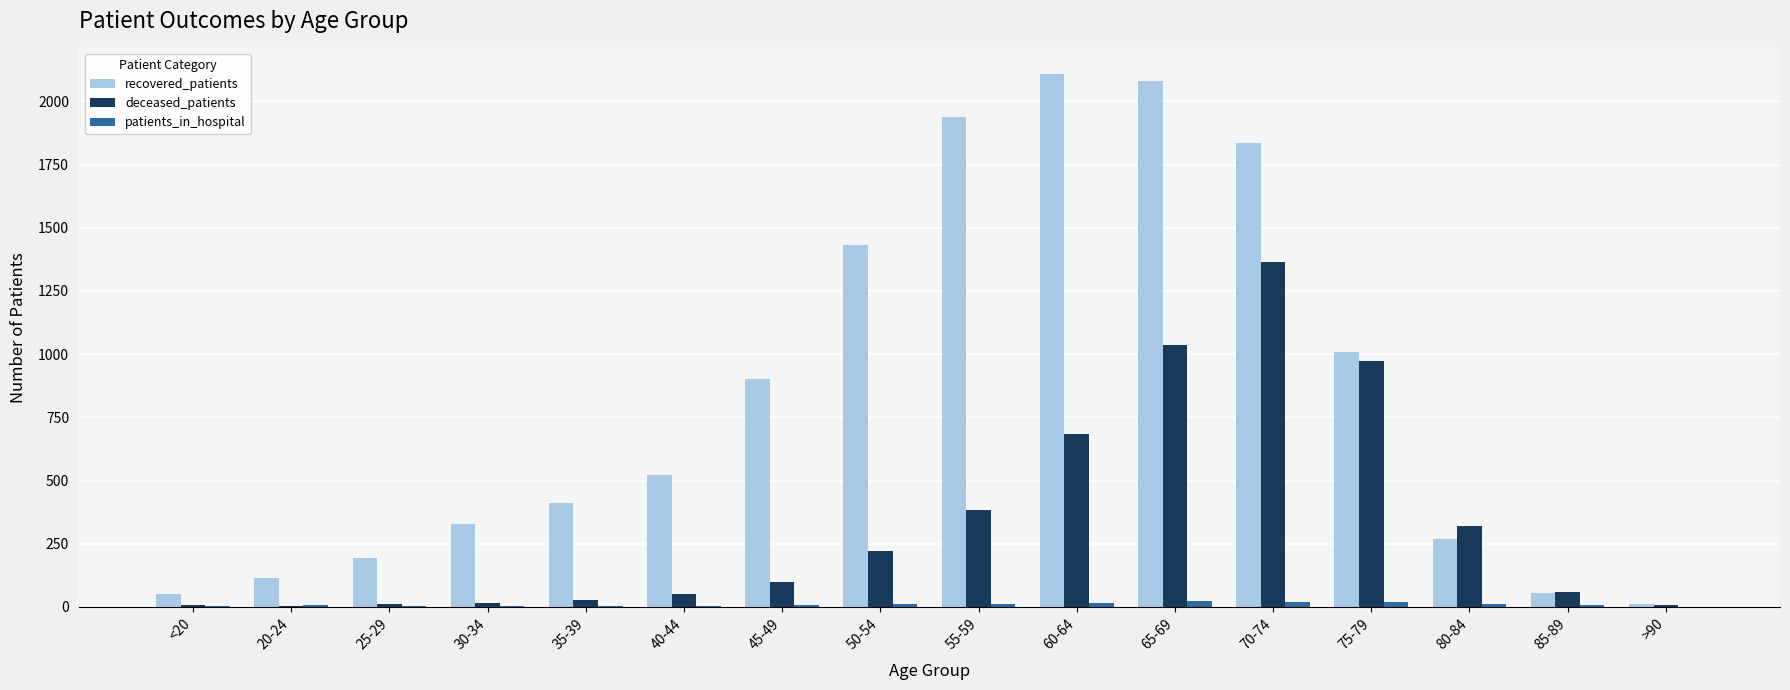

Between 80-84 and >90, which series saw the biggest shift?

deceased_patients